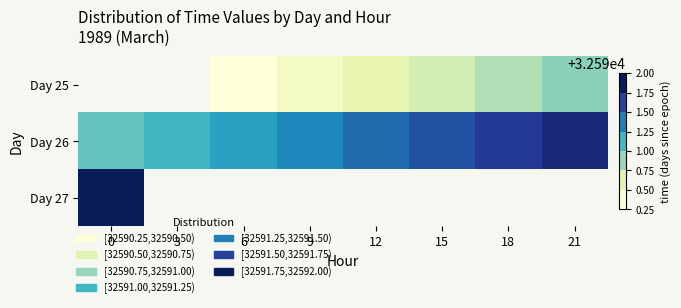

What is the difference between the highest and lowest values at 18?

1.0